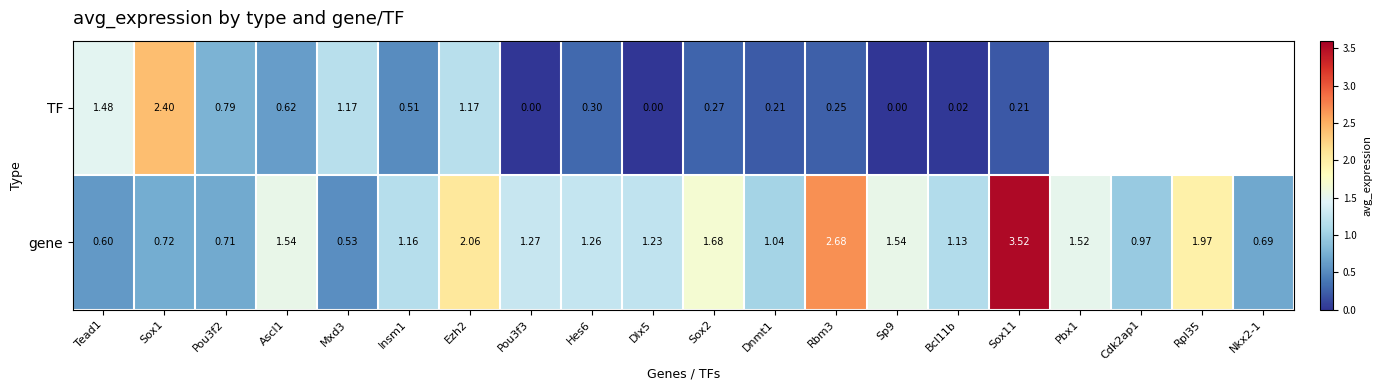

Is the value of TF at Dlx5 greater than the value of gene at Nkx2-1?

No